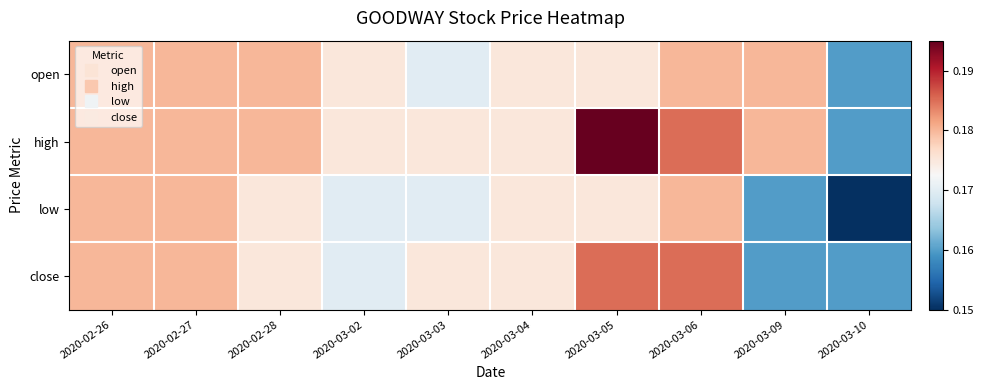

Reading left to right, what are all the values shown in this chart?

open: 2020-02-26=0.2	2020-02-27=0.2	2020-02-28=0.2	2020-03-02=0.2	2020-03-03=0.2	2020-03-04=0.2	2020-03-05=0.2	2020-03-06=0.2	2020-03-09=0.2	2020-03-10=0.2
high: 2020-02-26=0.2	2020-02-27=0.2	2020-02-28=0.2	2020-03-02=0.2	2020-03-03=0.2	2020-03-04=0.2	2020-03-05=0.2	2020-03-06=0.2	2020-03-09=0.2	2020-03-10=0.2
low: 2020-02-26=0.2	2020-02-27=0.2	2020-02-28=0.2	2020-03-02=0.2	2020-03-03=0.2	2020-03-04=0.2	2020-03-05=0.2	2020-03-06=0.2	2020-03-09=0.2	2020-03-10=0.1
close: 2020-02-26=0.2	2020-02-27=0.2	2020-02-28=0.2	2020-03-02=0.2	2020-03-03=0.2	2020-03-04=0.2	2020-03-05=0.2	2020-03-06=0.2	2020-03-09=0.2	2020-03-10=0.2